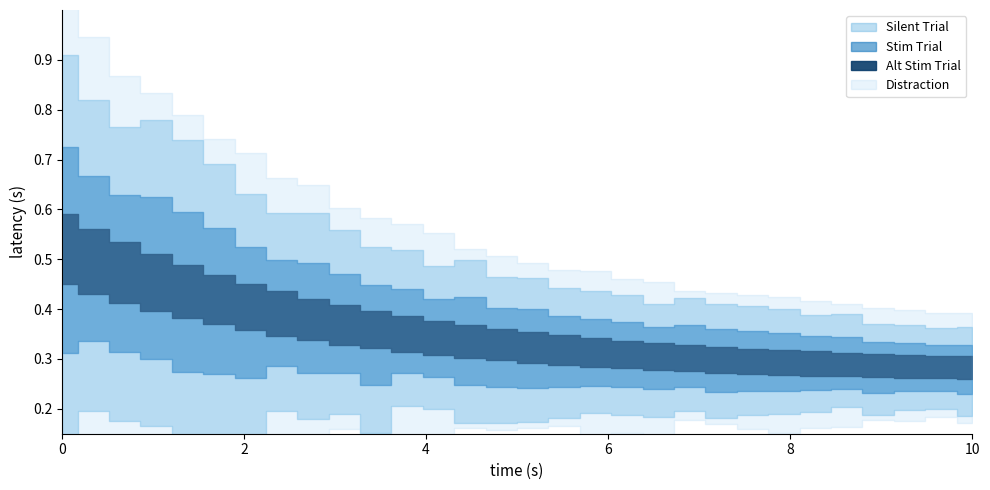

True or false: Silent Trial has a value of 5 at 2.

False